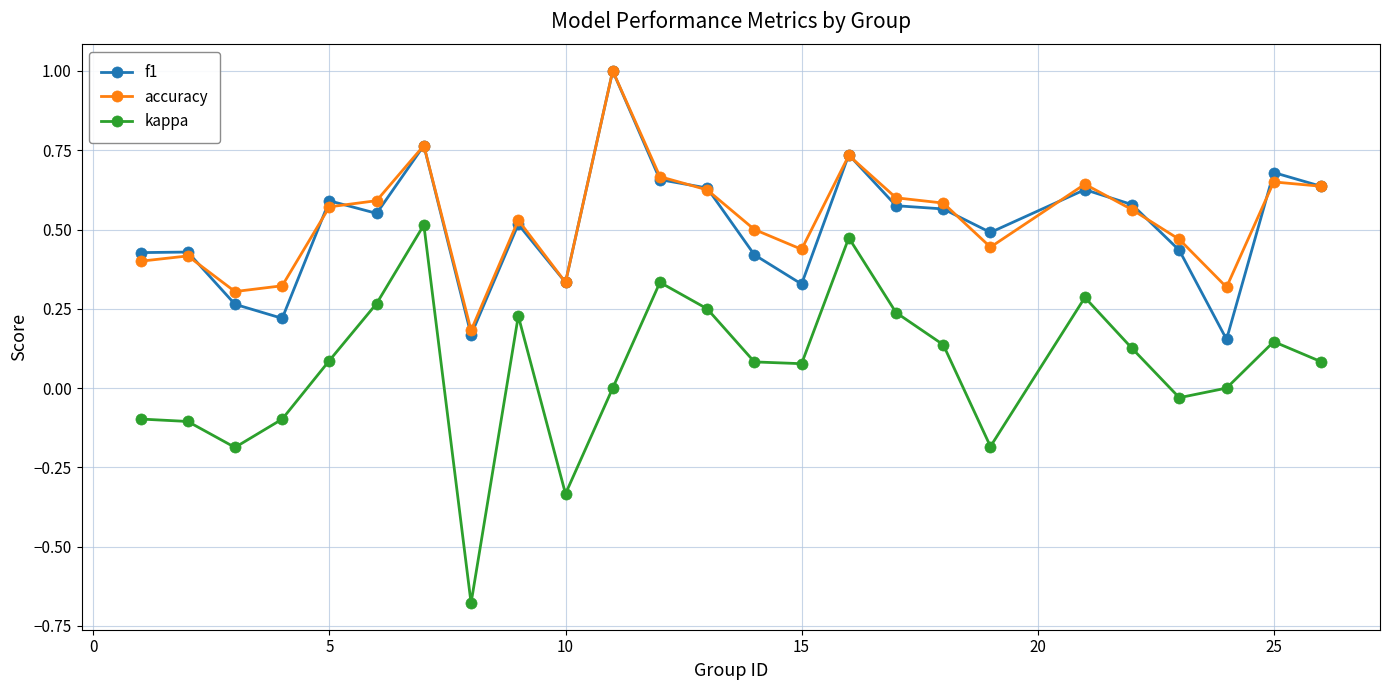

True or false: accuracy and kappa cross at least once.

False